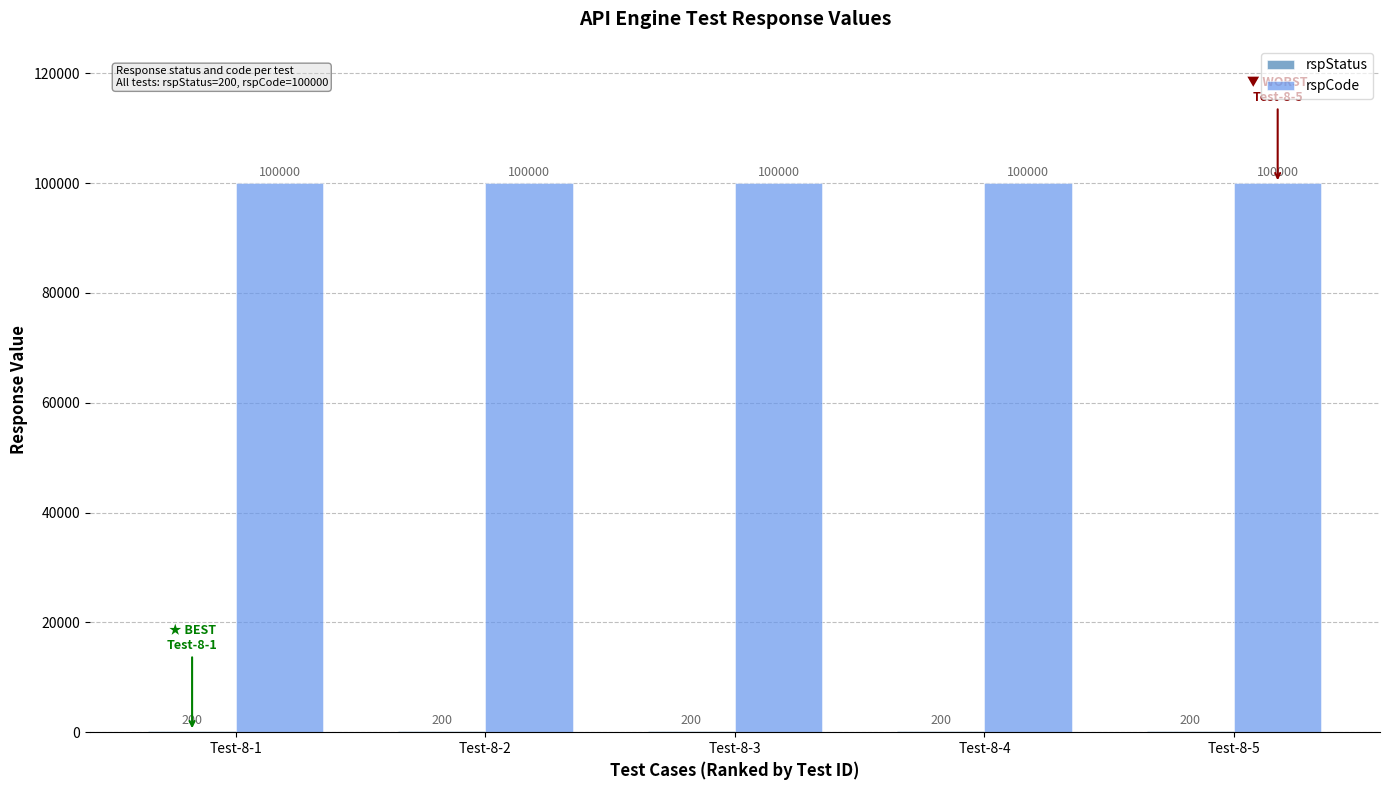

What is the total value across all series at Test-8-4?

100200